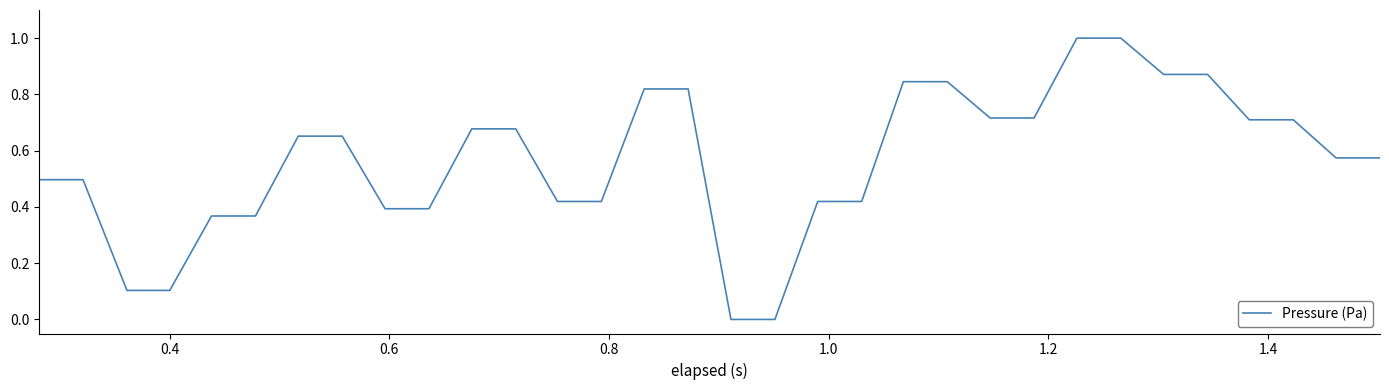

What is the difference between the maximum and minimum values?

1.0